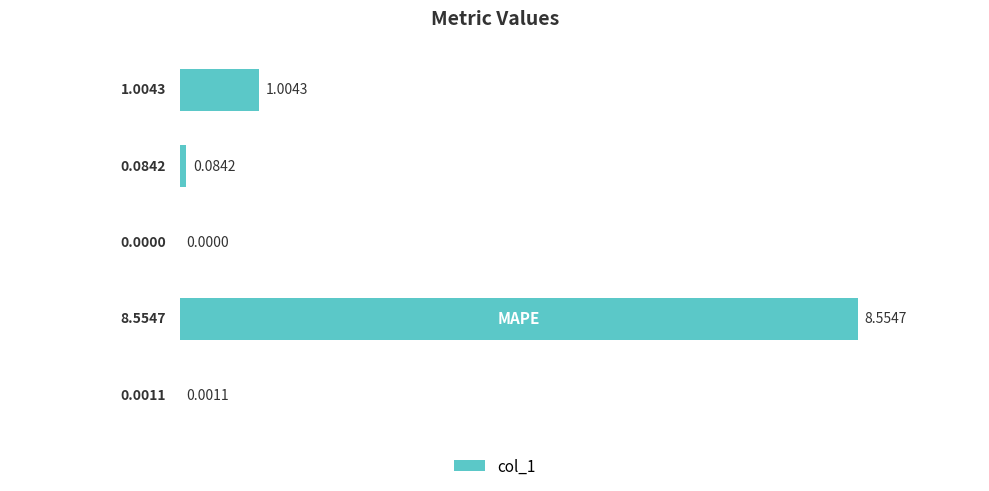

What is the sum of all values?

9.6